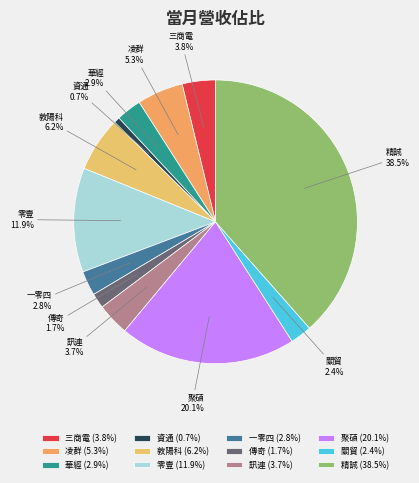

Combined, do 資通 and 精誠 account for over 50%?

No